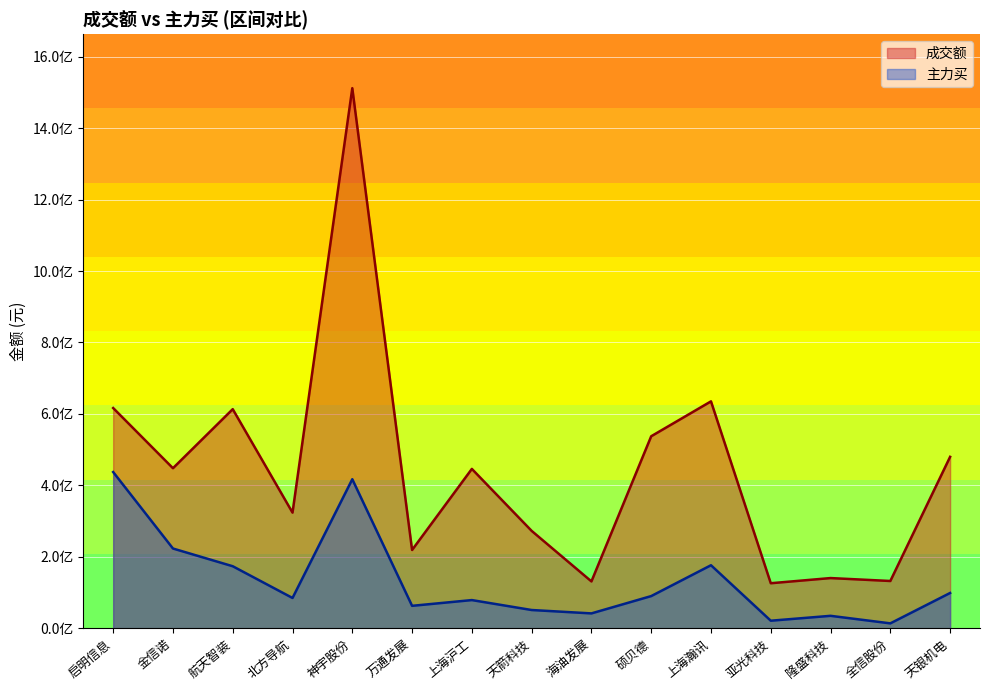

True or false: 成交额 has a value of 2124119522 at 神宇股份.

False